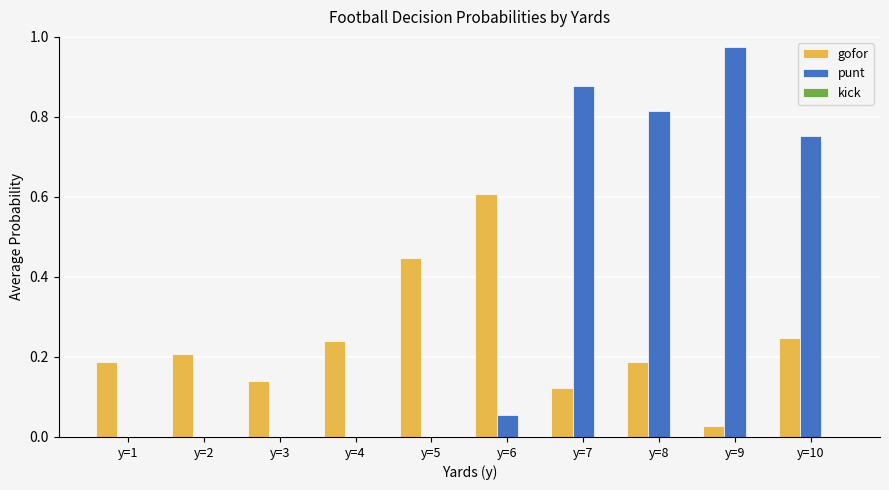

At which category does the chart reach its peak across all series?

y=9